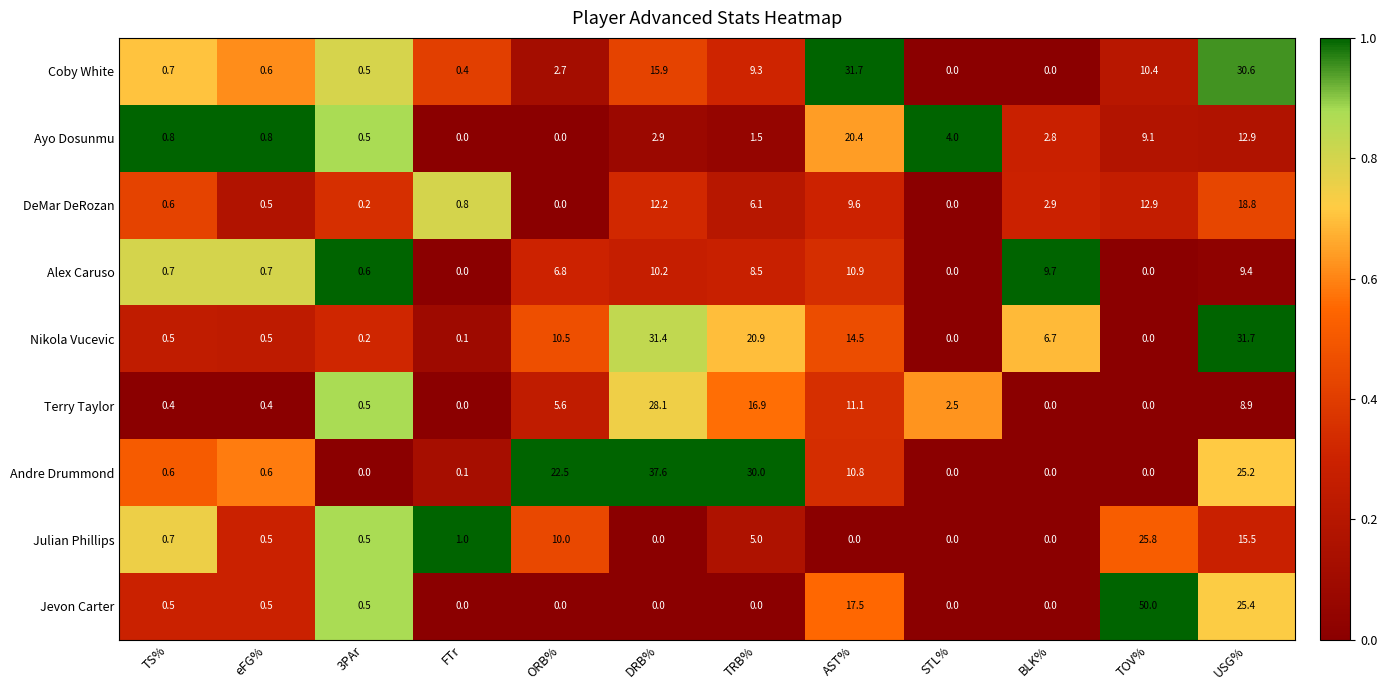

What is the approximate value of Andre Drummond at USG%?

25.2